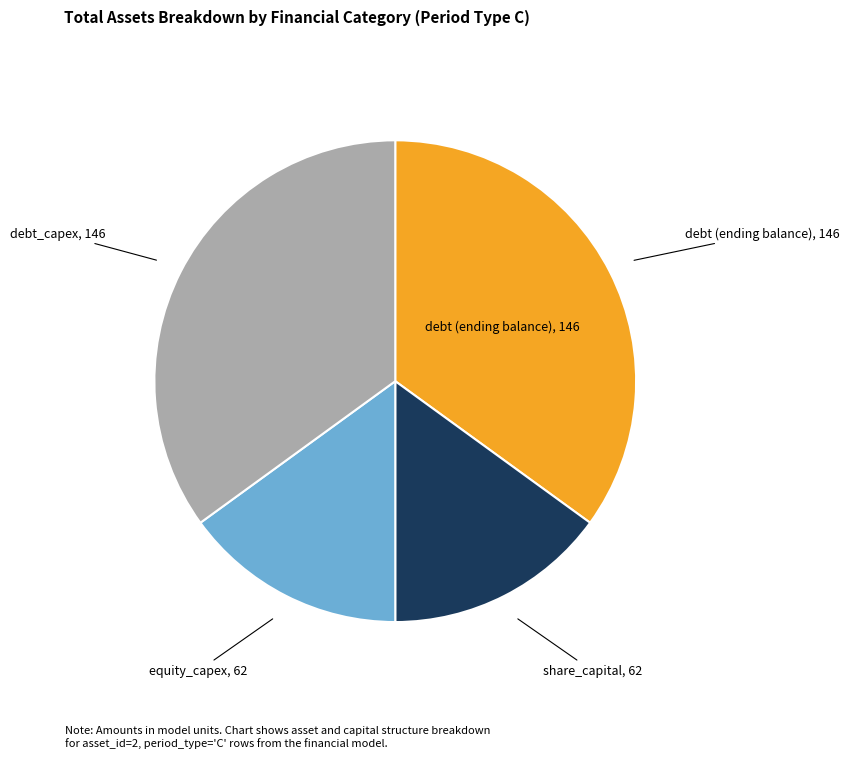

Is there a majority slice in this chart?

No